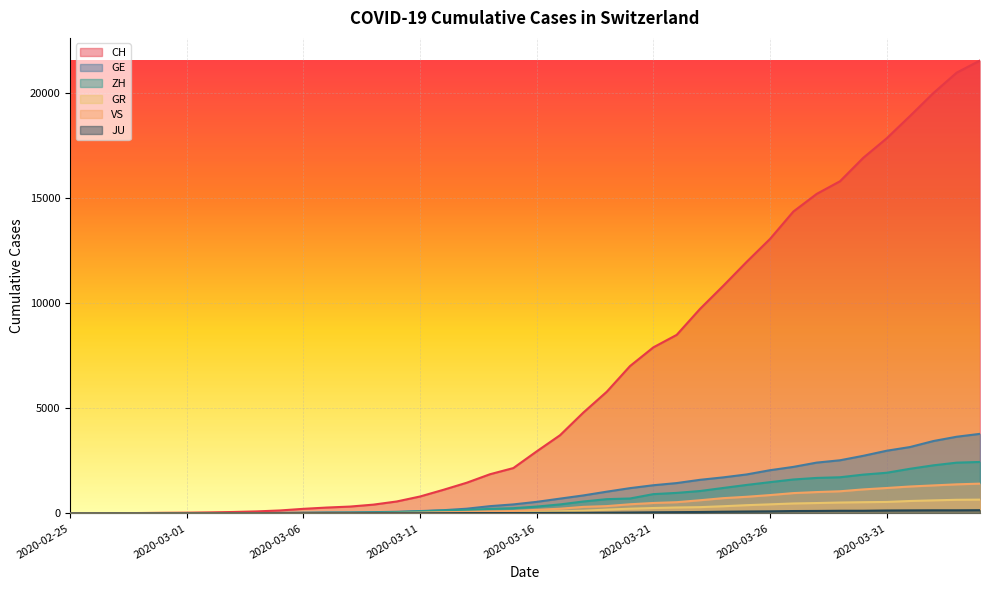

At which label does VS reach its peak?

2020-04-04